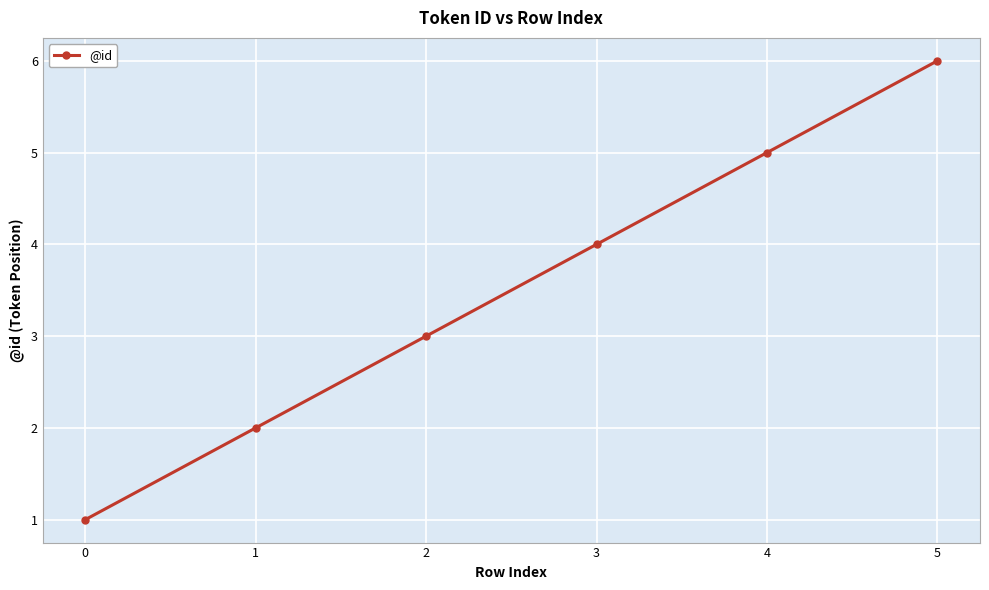

Is this an area chart (filled region under the line)?

No